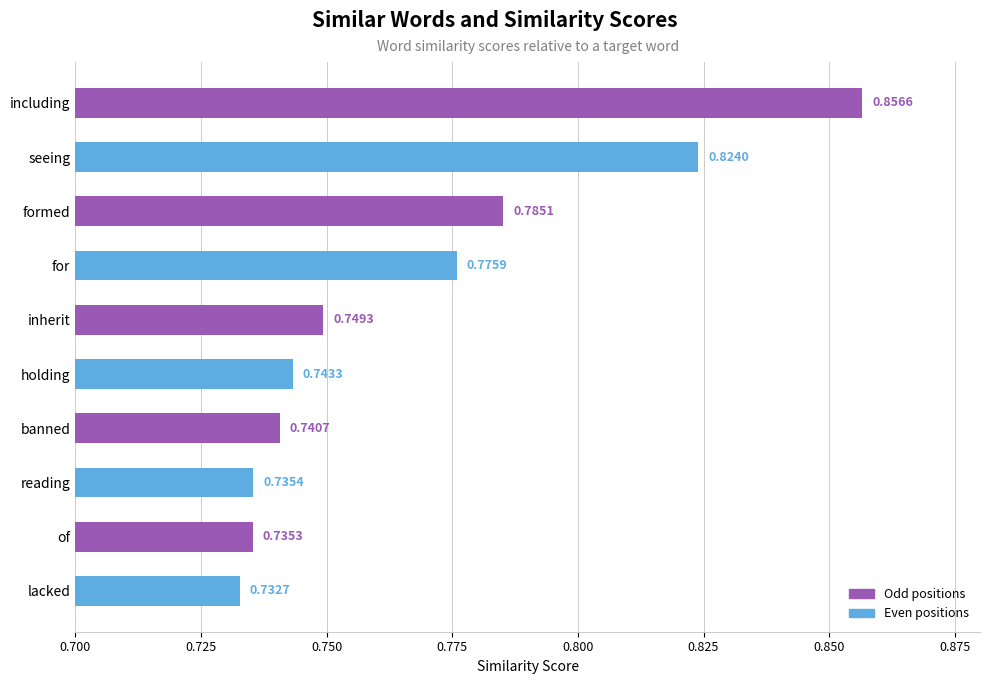

Between of and including, which is larger?

including